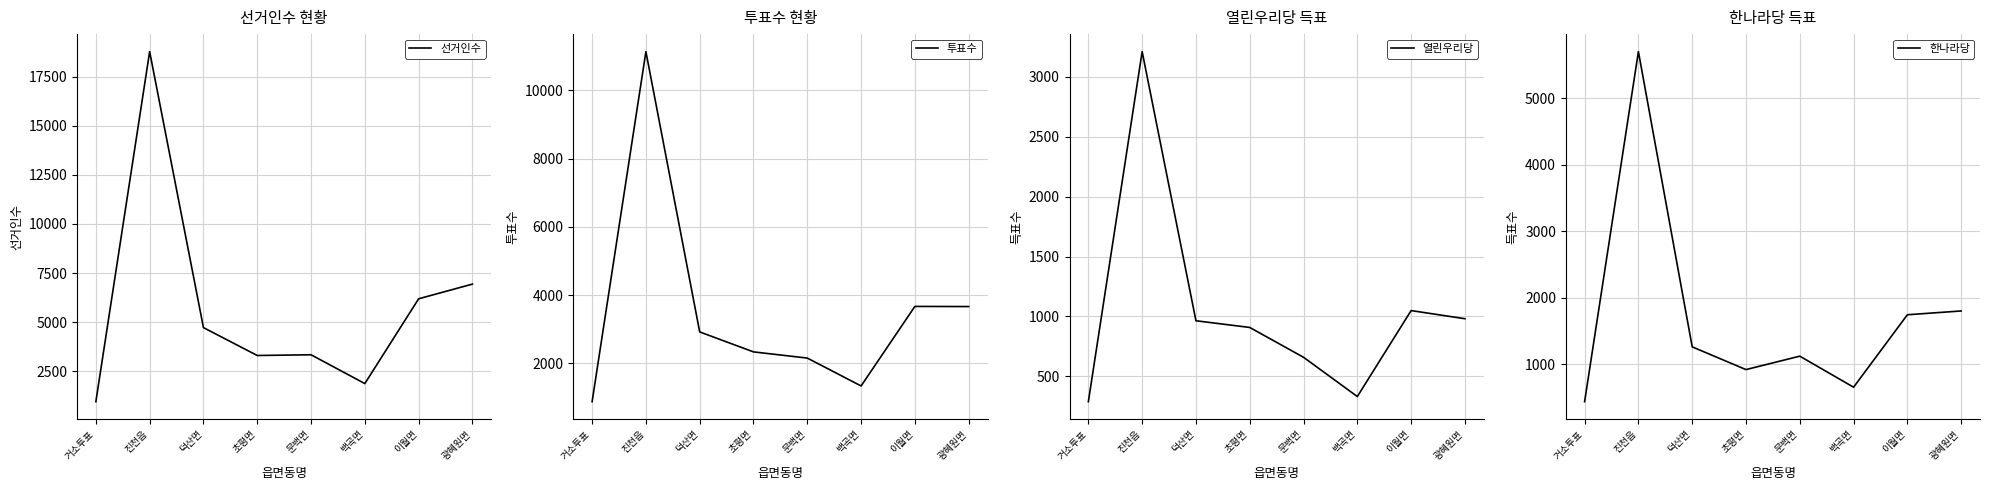

The value of 열린우리당 at 이월면 is 1049. True or false?

True